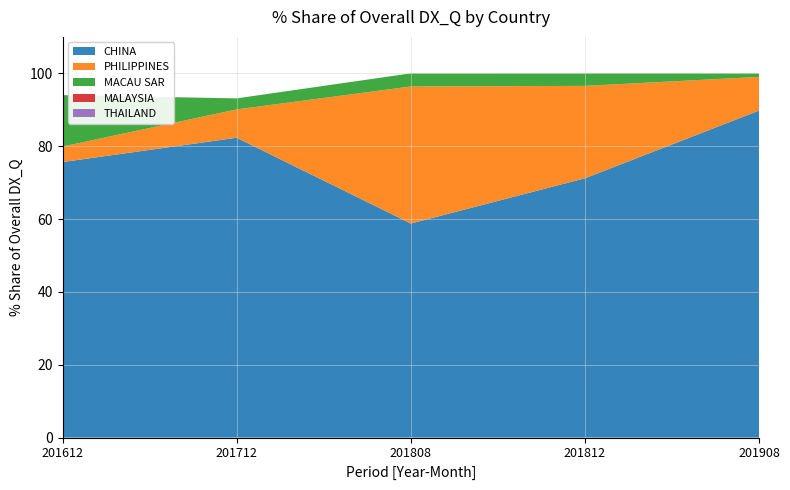

Which category has the highest value in the CHINA series?

201908